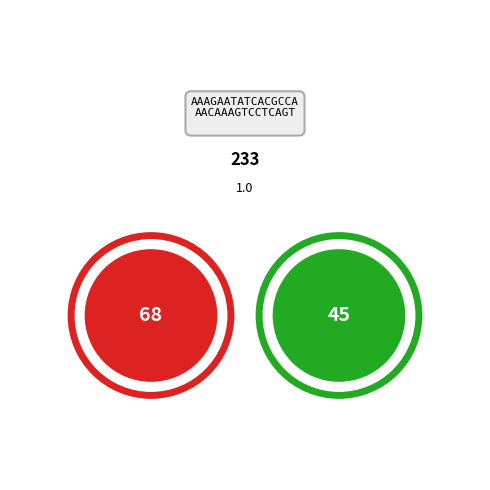

Does any single category account for the majority?

No